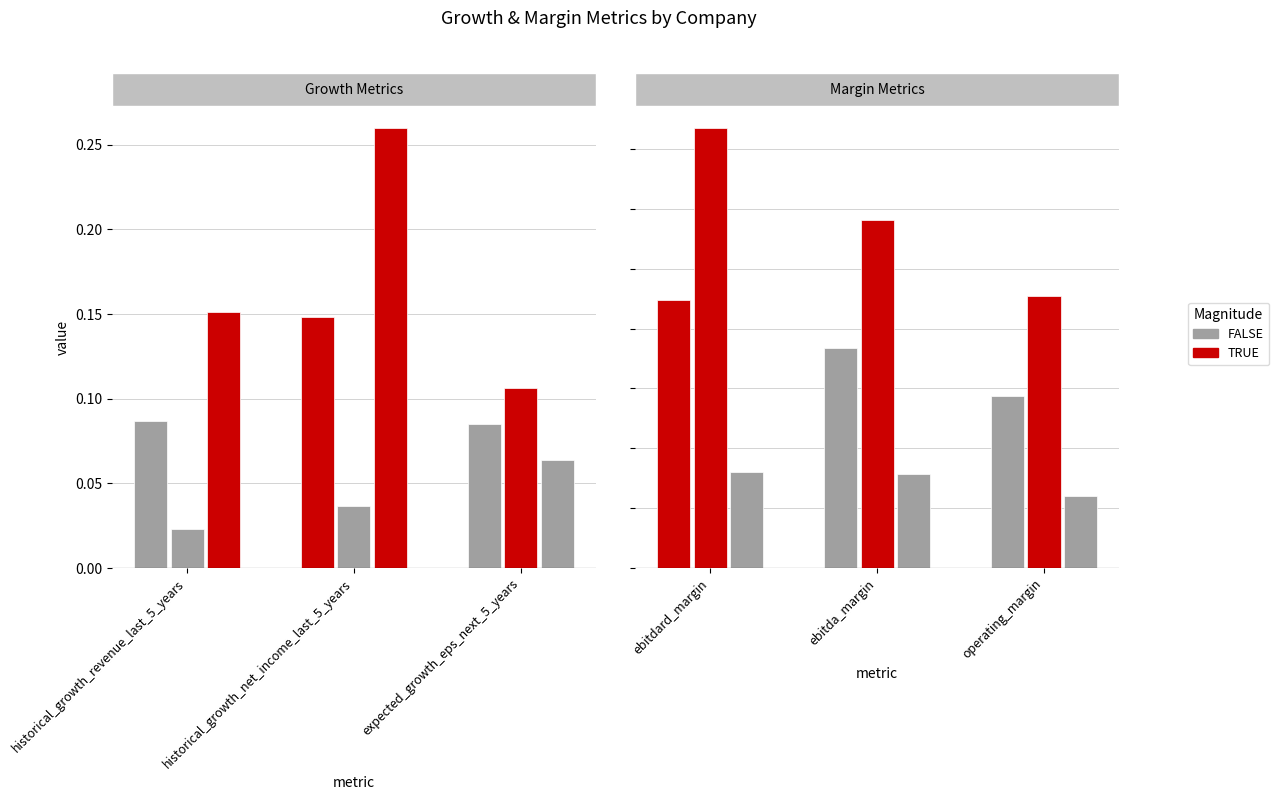

What is the value of the operating_margin bar at the 1st from the left?

0.1